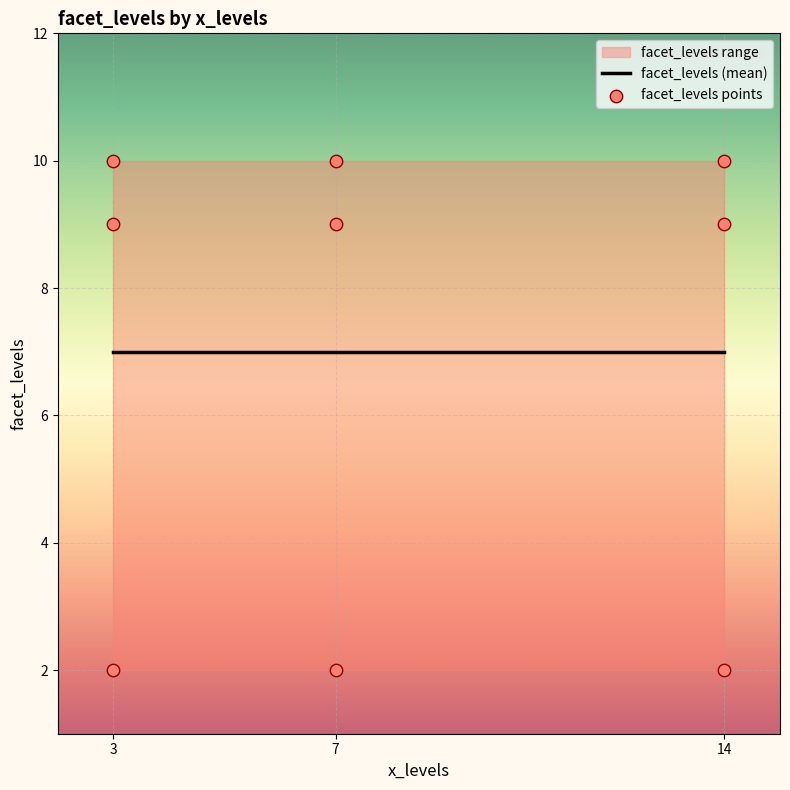

What is the ratio of the value at 3 to the value at 3?

0.2